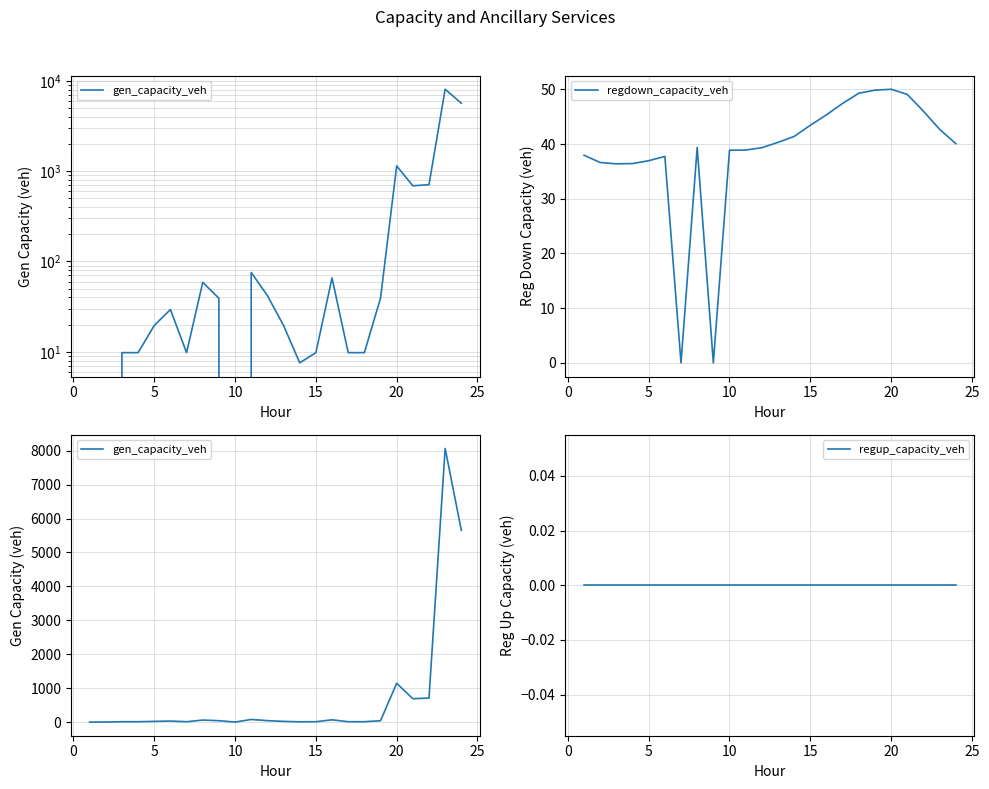

What is the value of the gen_capacity_veh point at the 7th from the left?

9.8